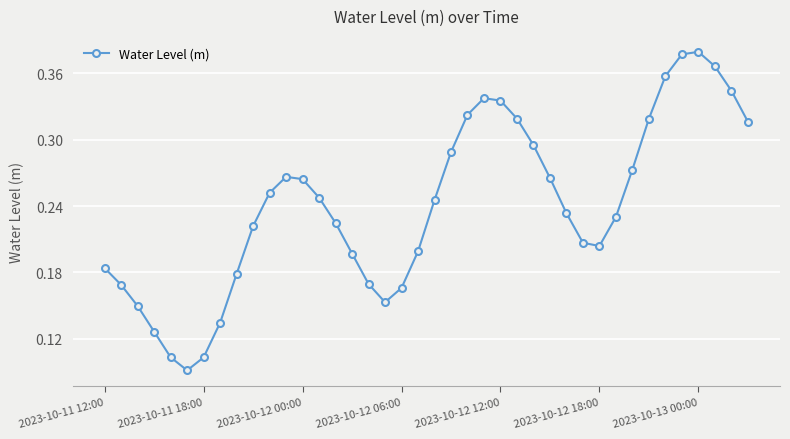

How many points are lower than both their immediate neighbors (excluding endpoints)?

3